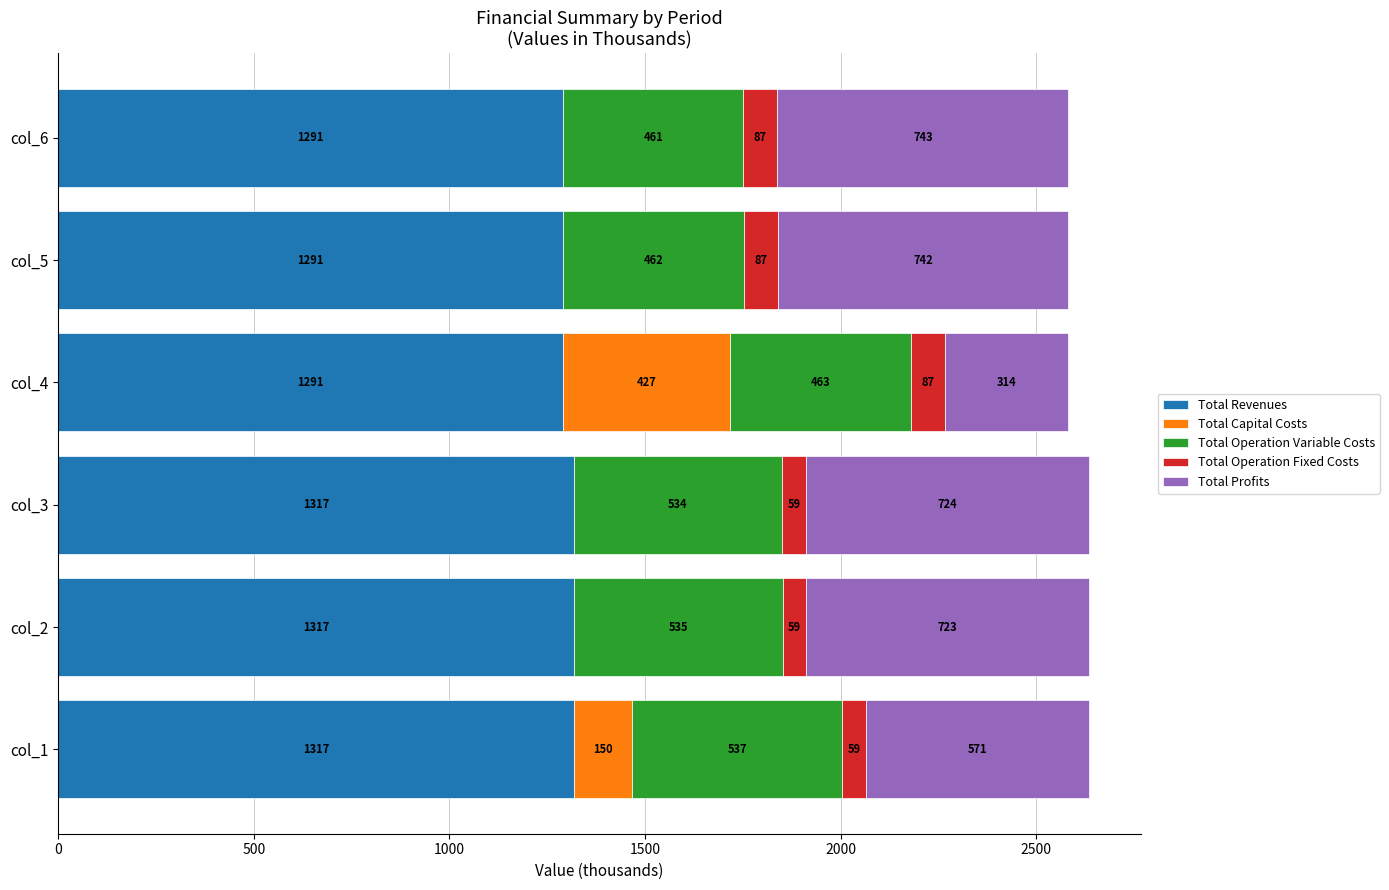

Read the Total Revenues value at col_1.

1317.3